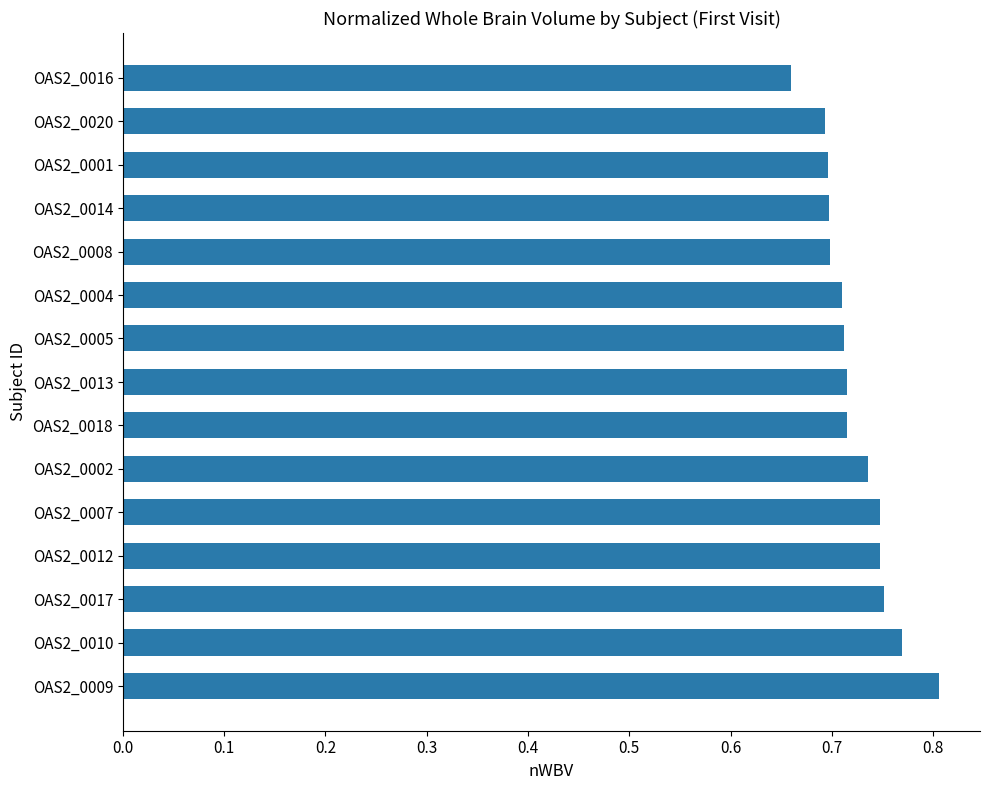

Does the chart contain stacked bars?

No